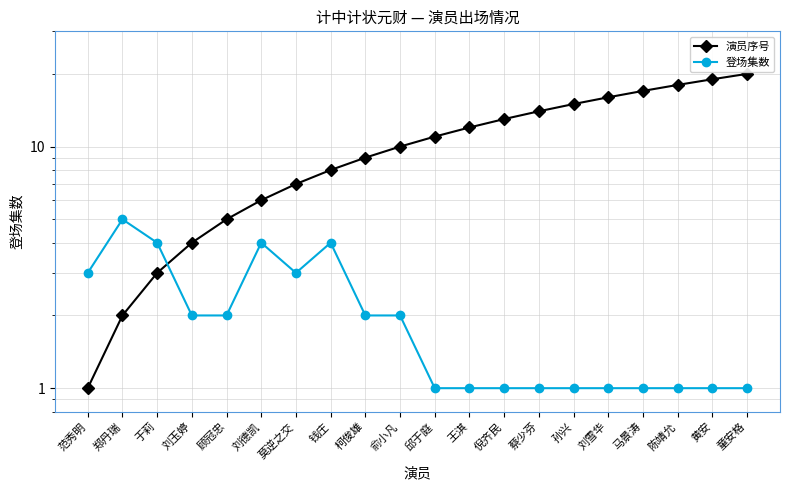

How many intersections are there between 登场集数 and 演员序号?

1